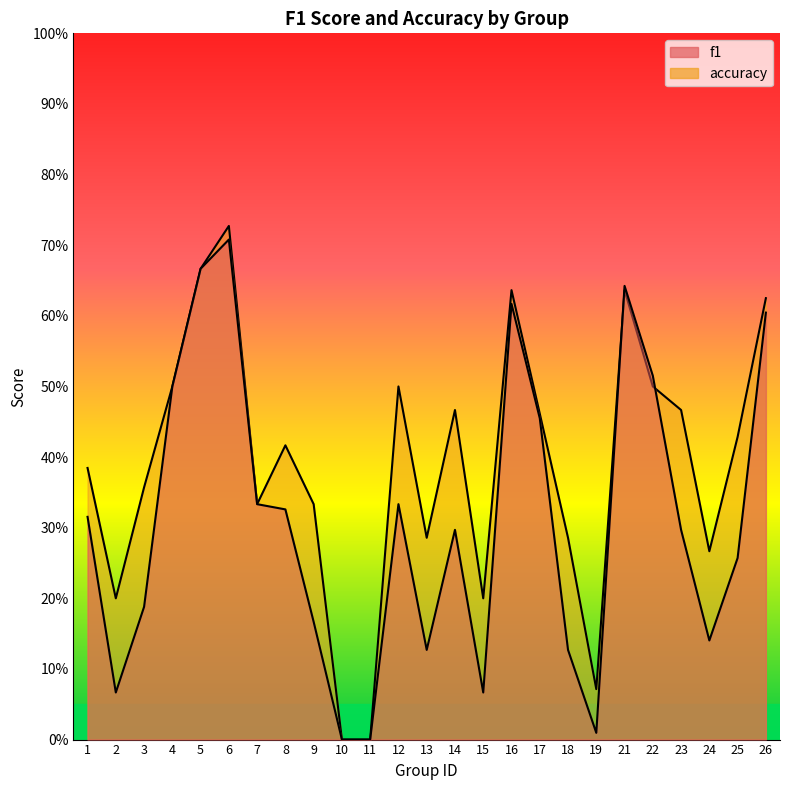

What is the approximate value of accuracy at 15?

0.2